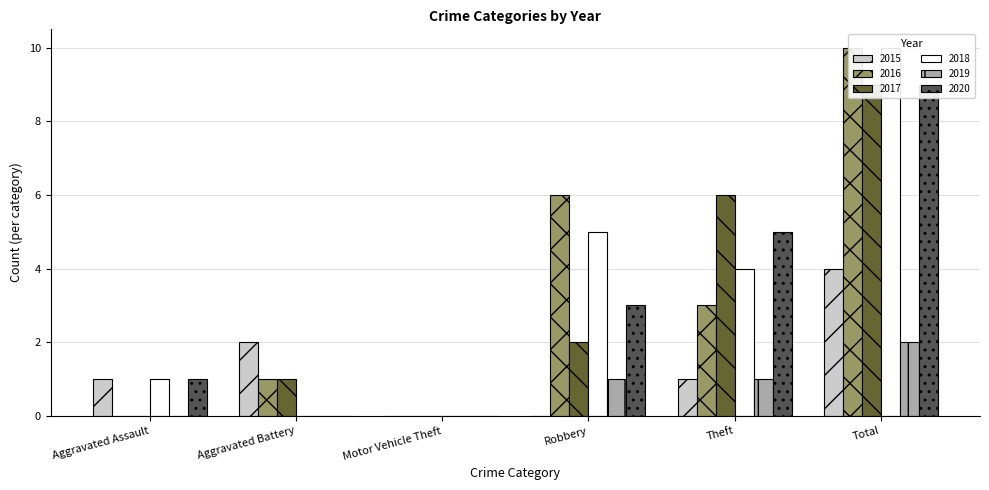

What is the label of the 5th bar from the right?

Aggravated Battery